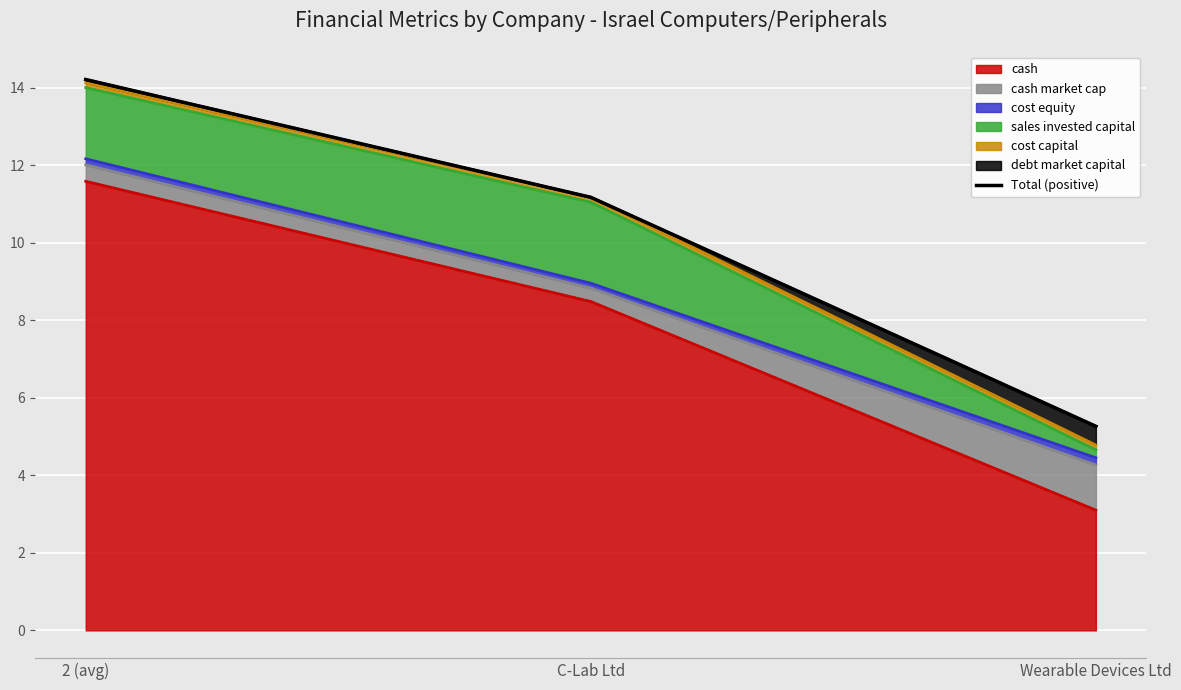

What is the change in value from 2 (avg) to Wearable Devices Ltd?

-8.9